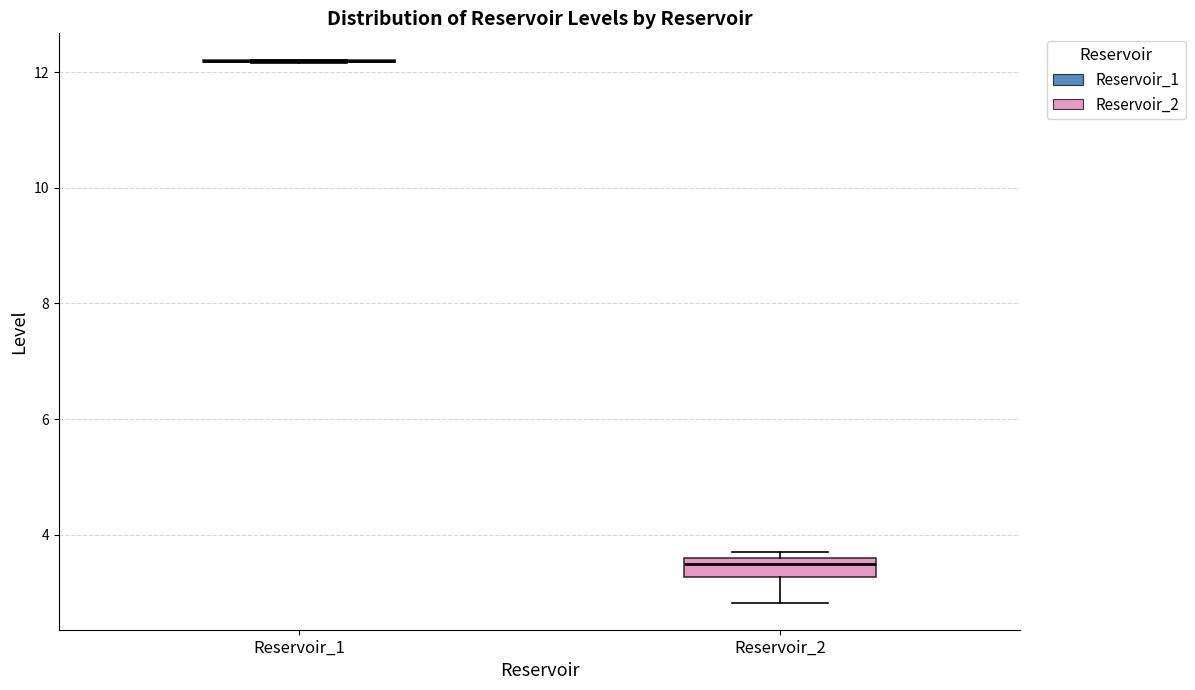

Reading left to right, read every box against the y-axis: the position of its median line, the range the box covers, and the ends of its whiskers. The values are not printed on the chart, so give them approximately, as read against the axis.

Reservoir_1: box collapsed to a line at 12.2, whiskers 12.2 to 12.2
Reservoir_2: median 3.4, box 3.2 to 3.6, whiskers 2.8 to 3.8